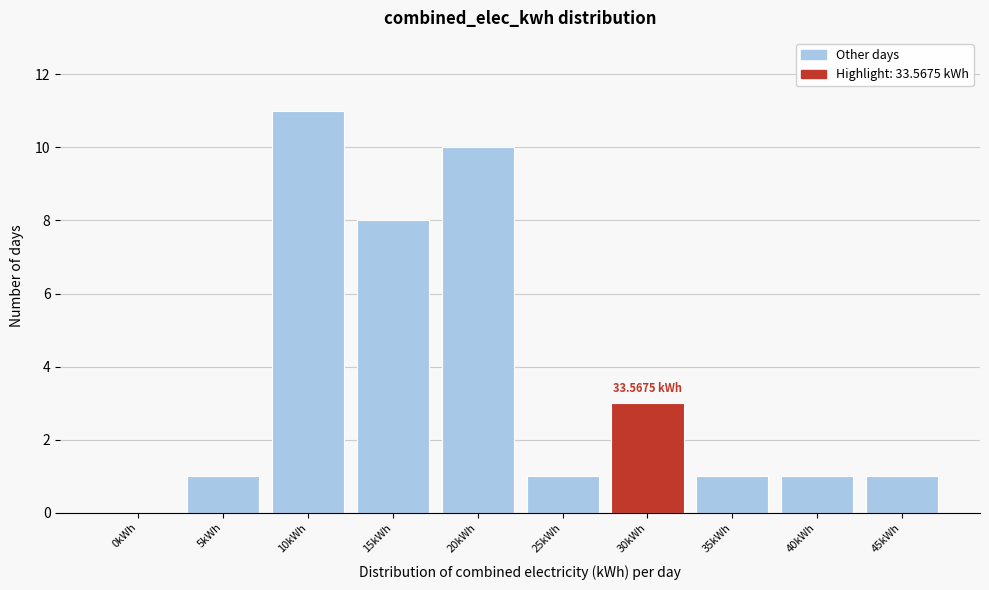

Between 0kWh and 30kWh, which is larger?

30kWh